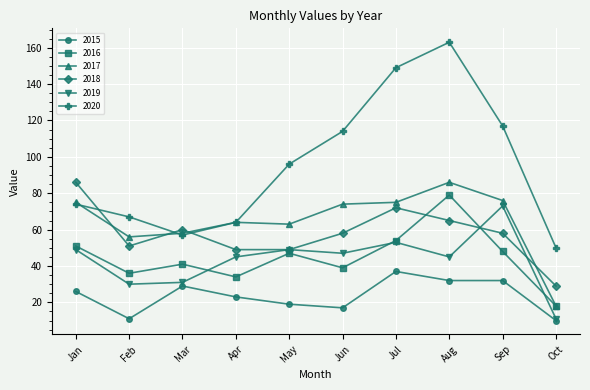

Which series has the widest spread of values?

2020